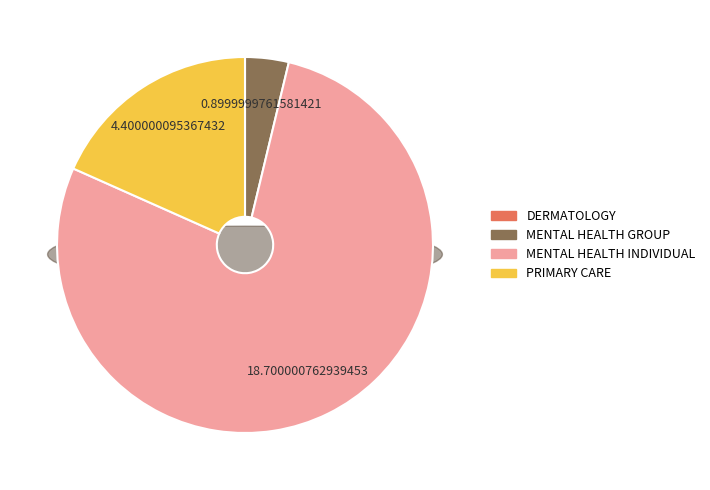

What percentage is the MENTAL HEALTH GROUP slice, to the nearest percent?

4%